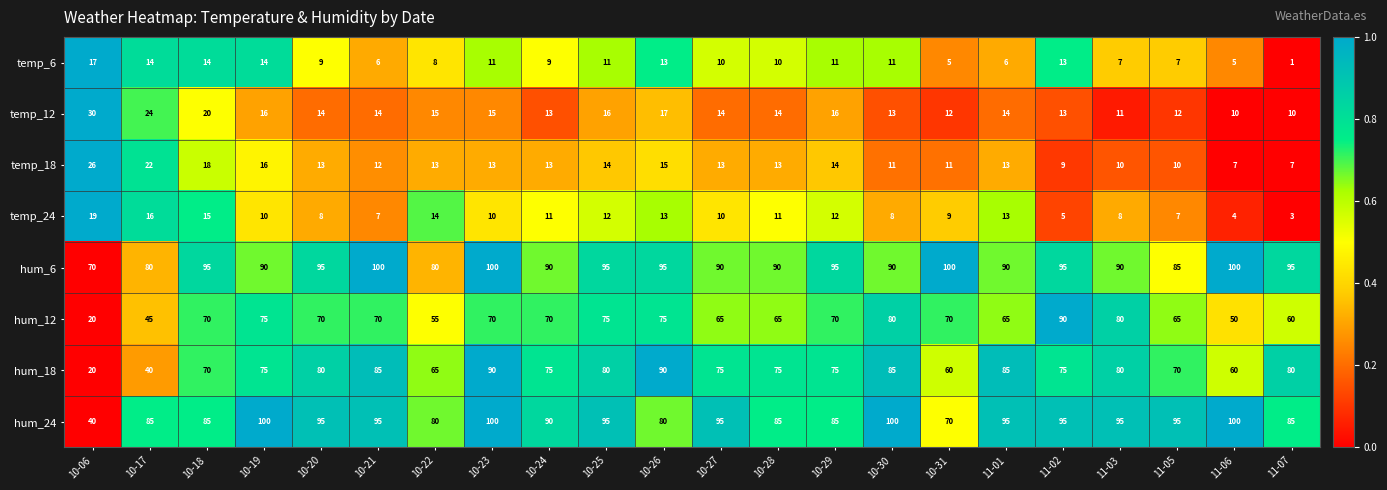

The hum_18 series shows 90 at 10-26. True or false?

True